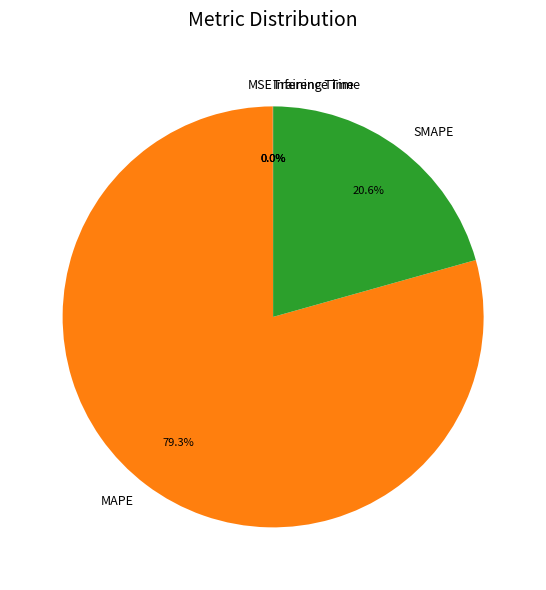

Which has a higher value, MAPE or SMAPE?

MAPE